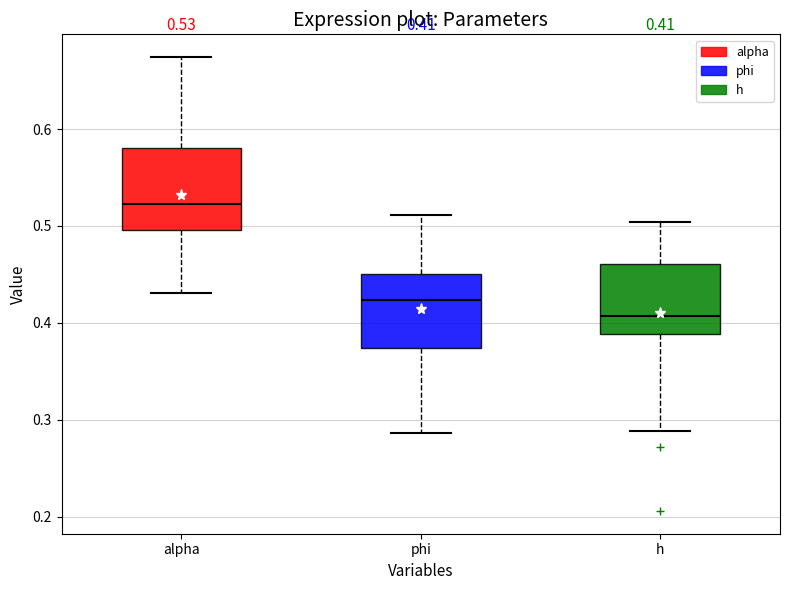

Which box's median line is the lowest?

h